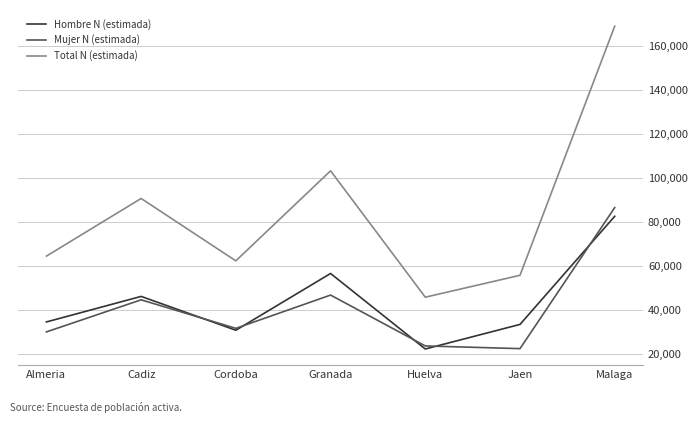

What is the approximate value of Hombre N (estimada) at Granada, to the nearest 100?

56600